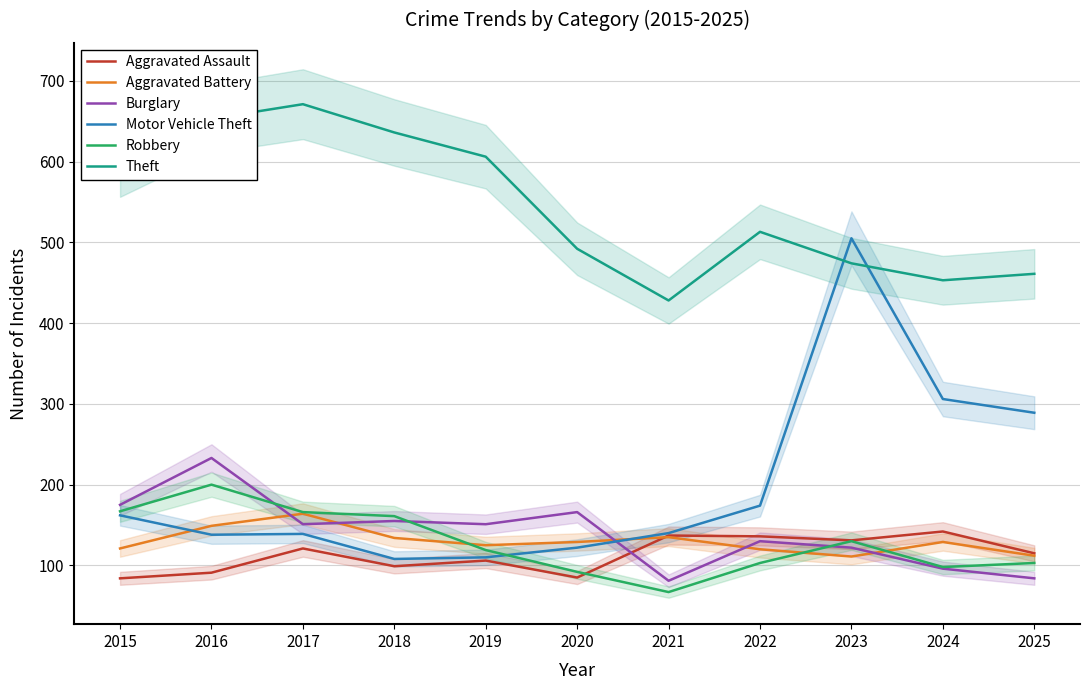

What is the sum of all Aggravated Assault values?

1247